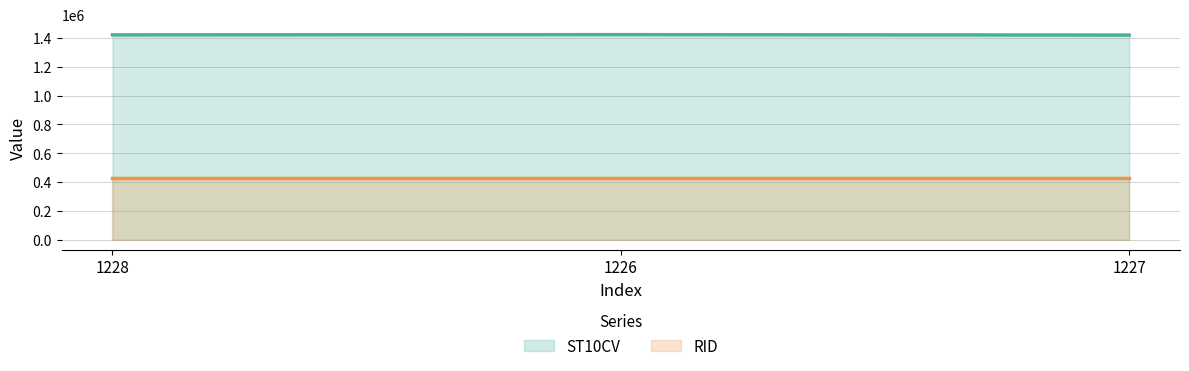

True or false: the data shows 973752 at 1228.

False